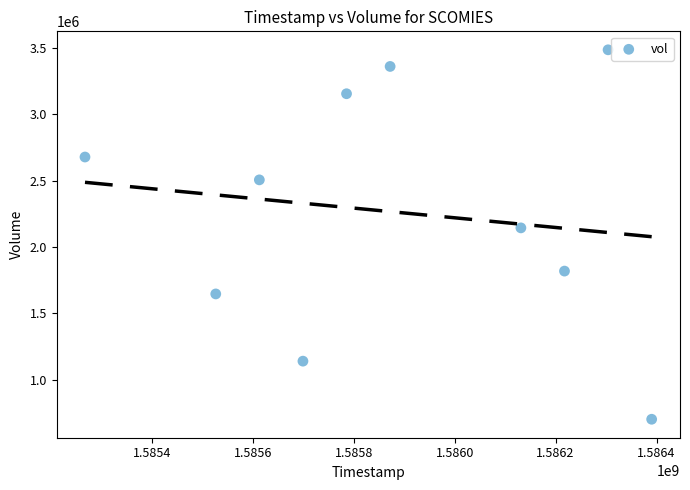

What is the average X value?

1585880640